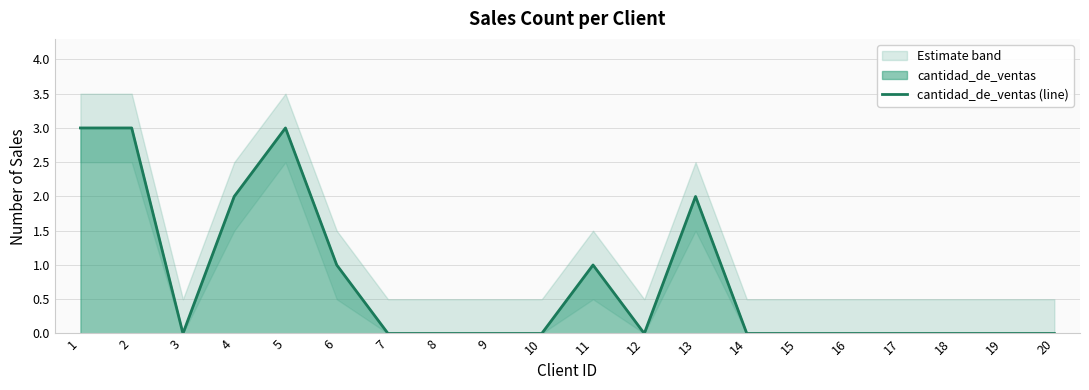

Which label corresponds to the smallest value in the chart?

3